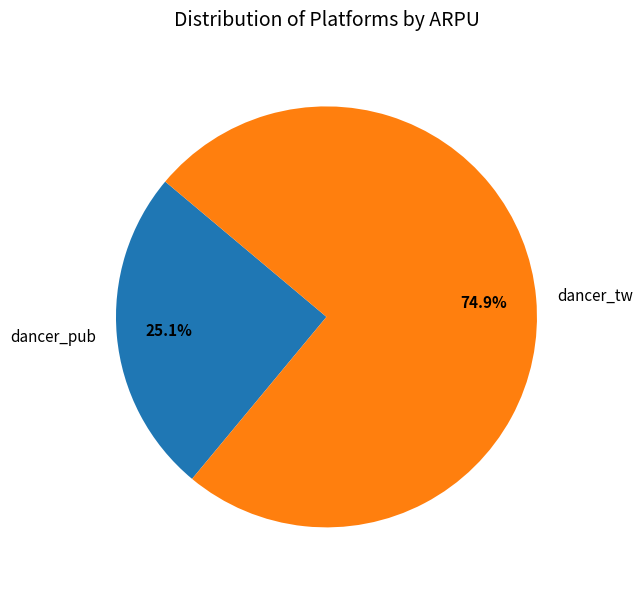

Which slice represents more than half of the pie?

dancer_tw